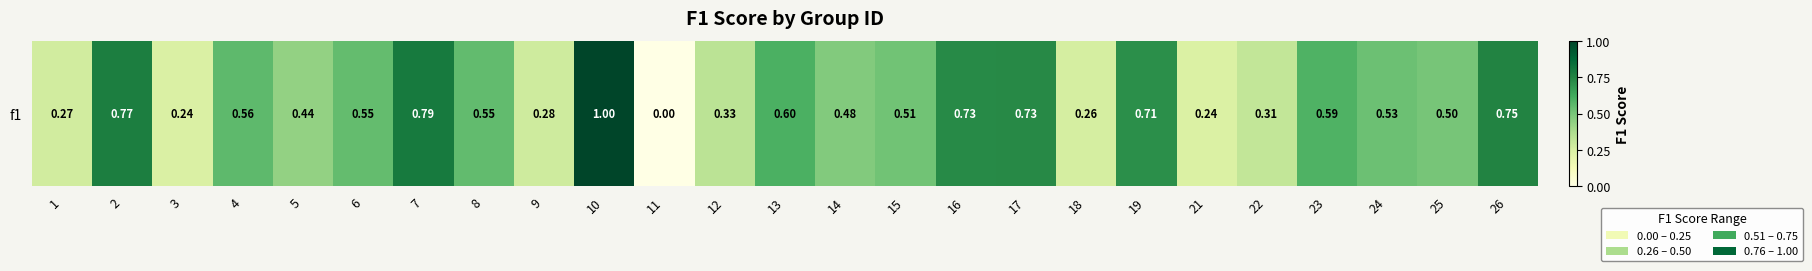

Which has a higher value, 6 or 3?

6